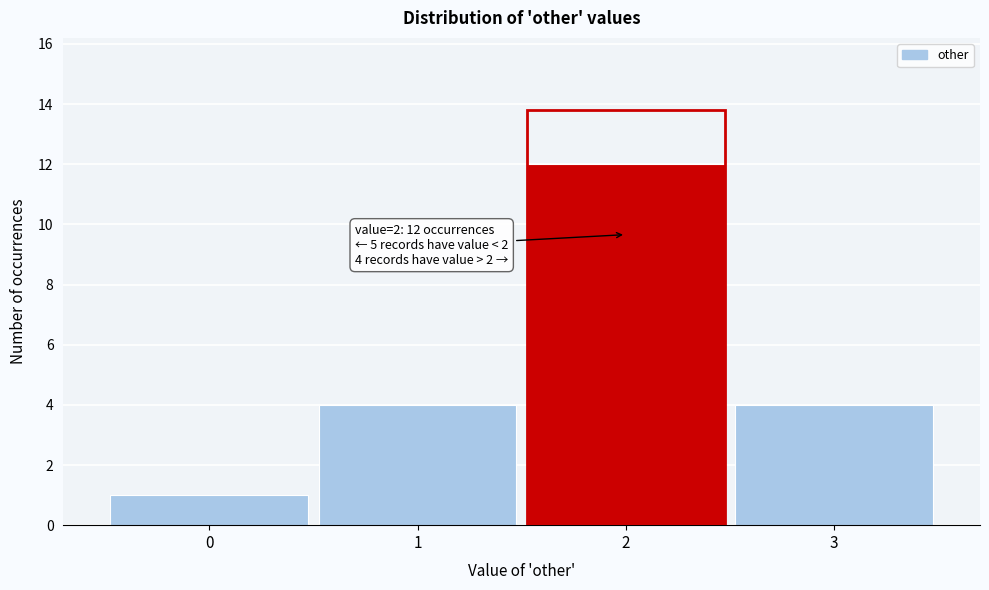

Which range on the x-axis has the tallest bar?

1.5 to 2.5